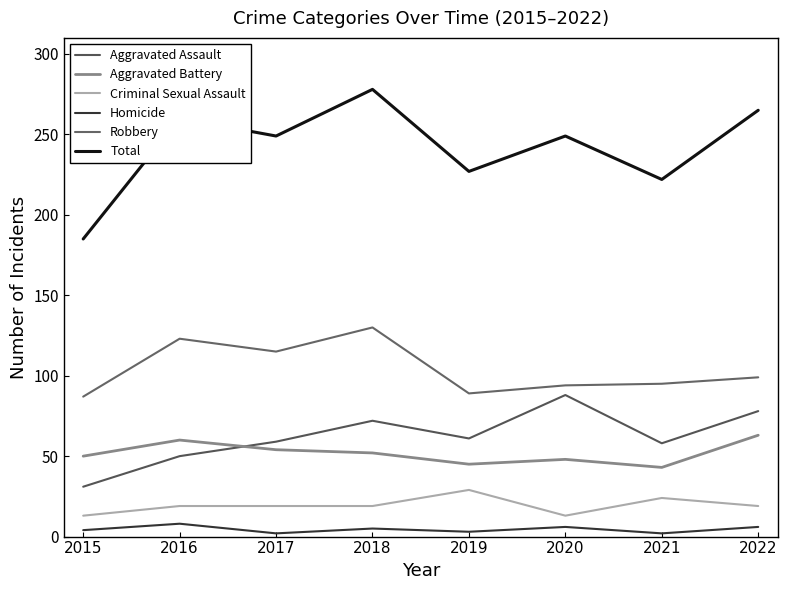

The Total series shows 365 at 2022. True or false?

False